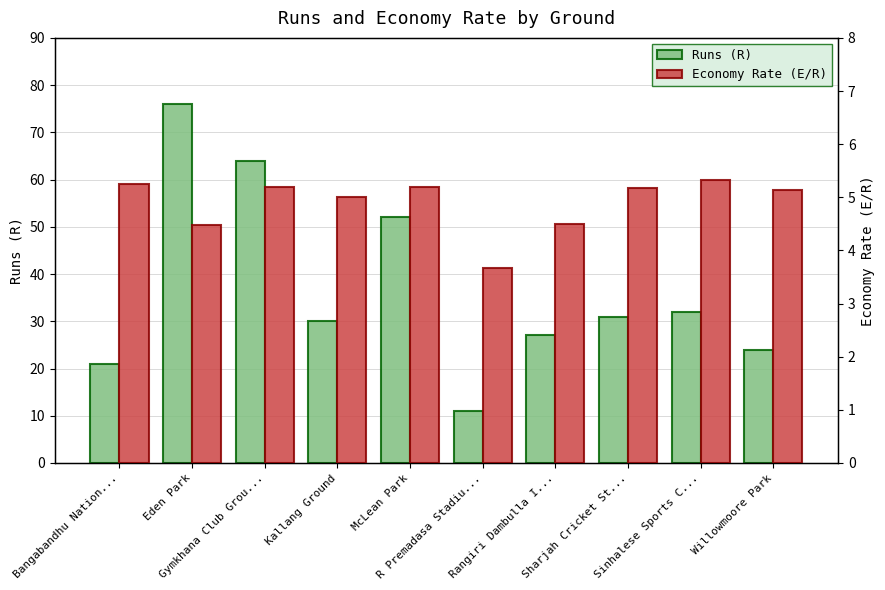

Are the bars horizontal?

No